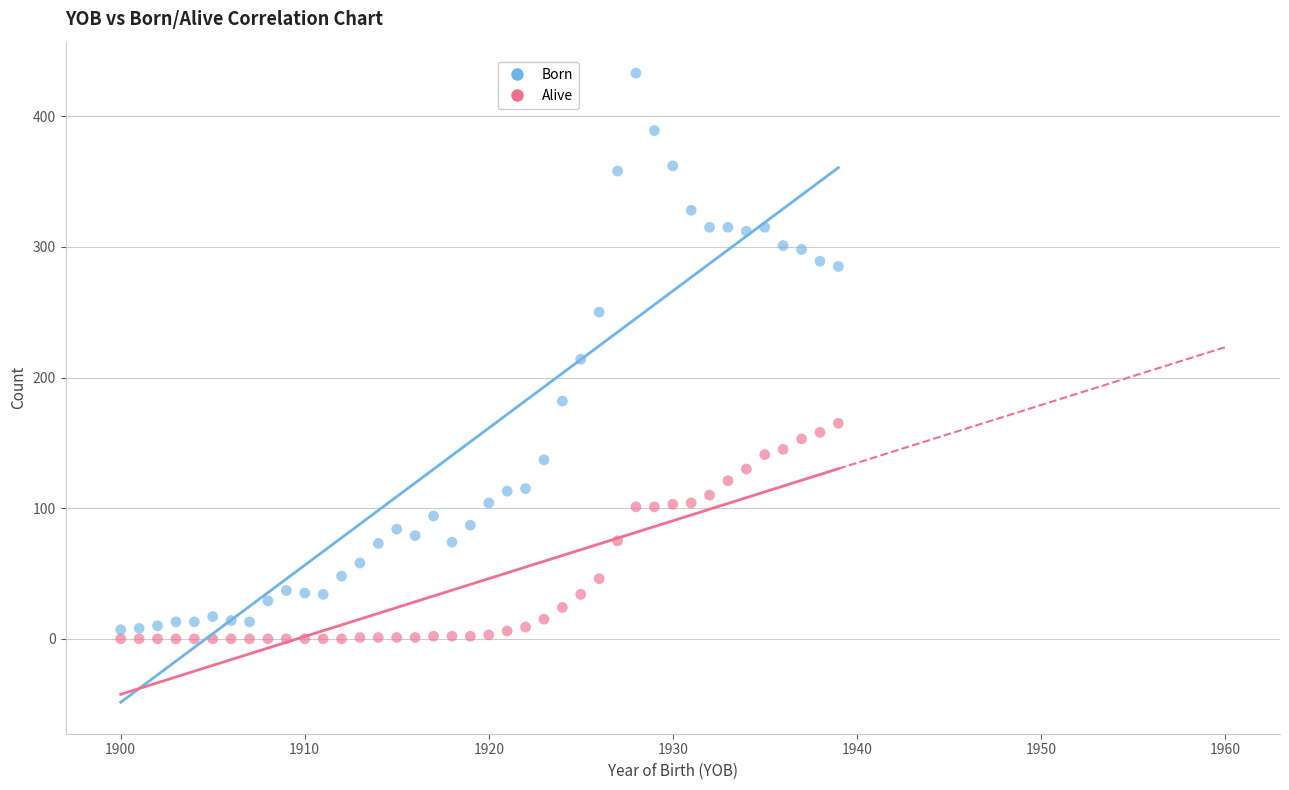

Across all data points, what is the range of Y values (max minus min)?

433